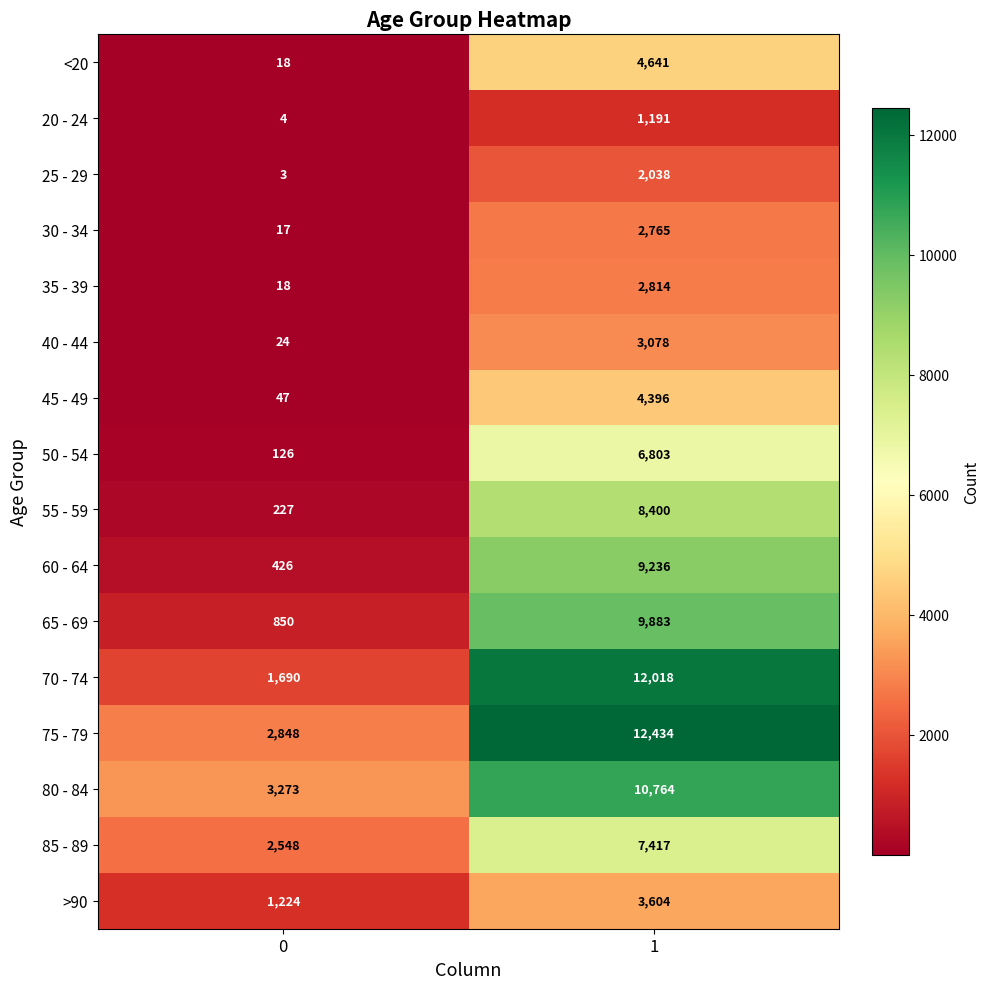

At which category is the sum across all series the highest?

1